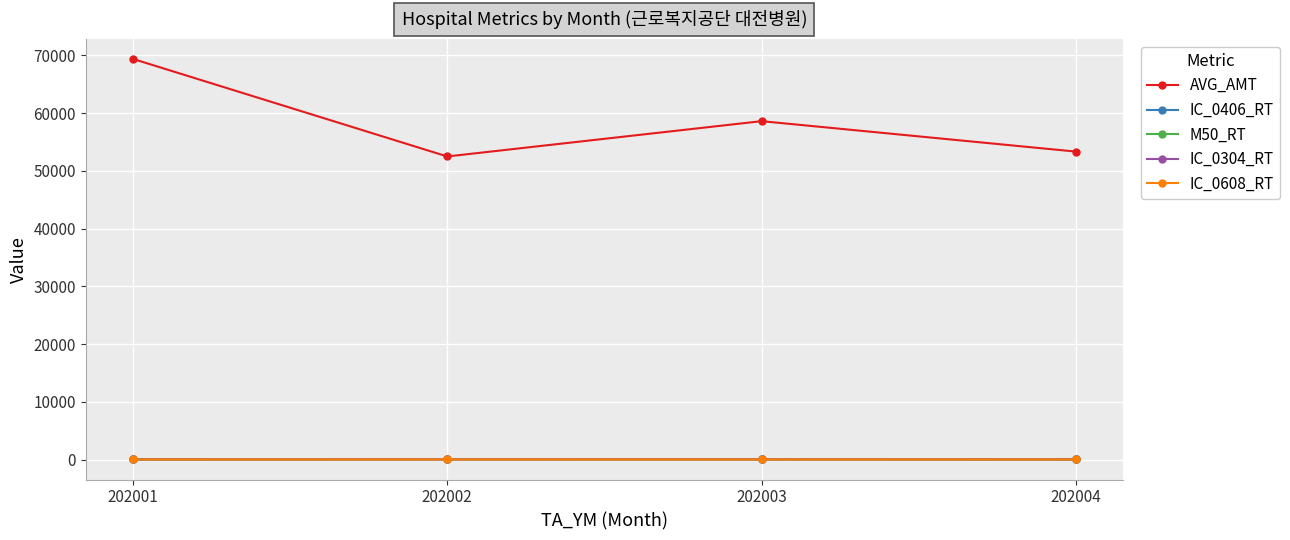

True or false: IC_0304_RT has more than 0 interior local peaks.

True